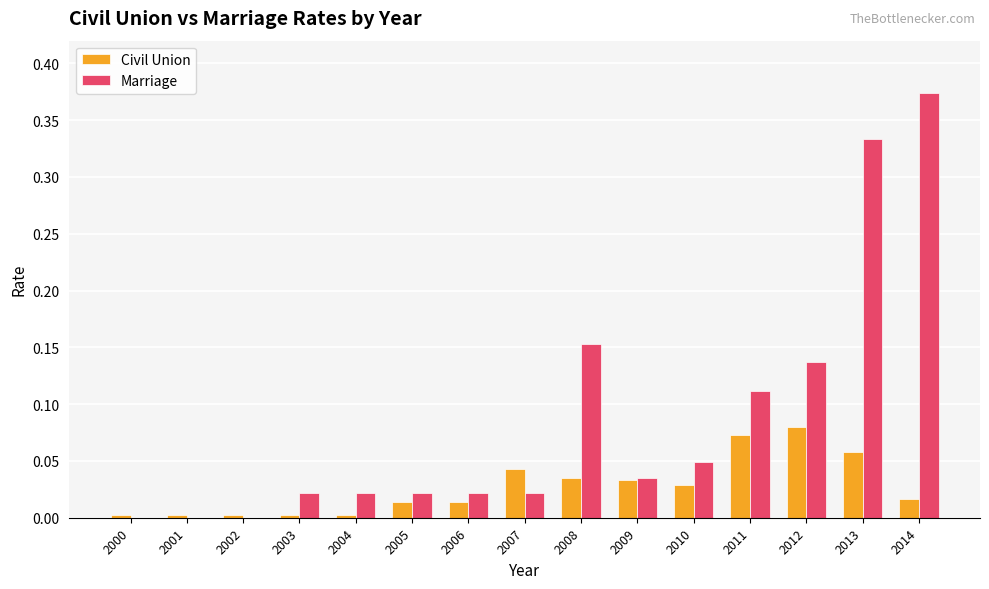

Which label corresponds to the largest value in the chart?

2014